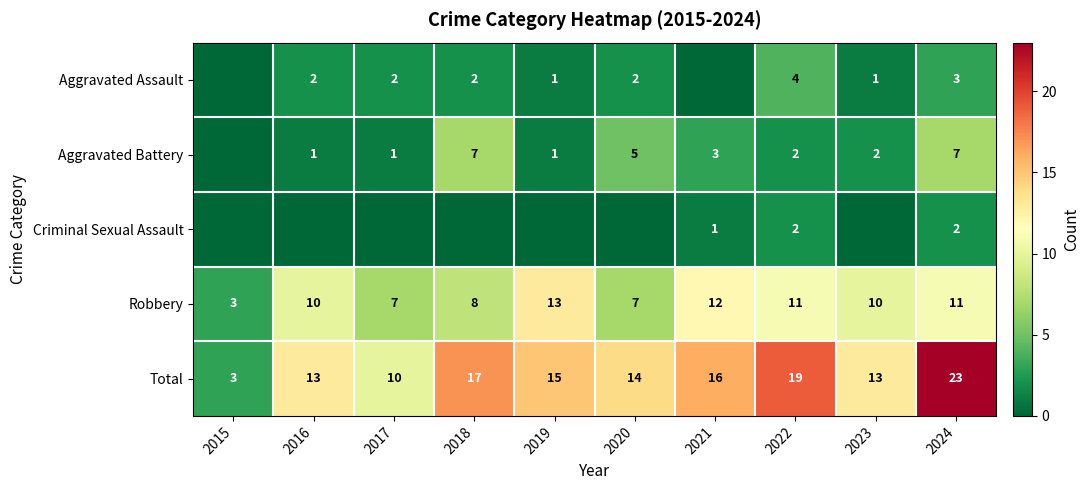

What is the sum of the Aggravated Assault values at 2018 and 2023?

3